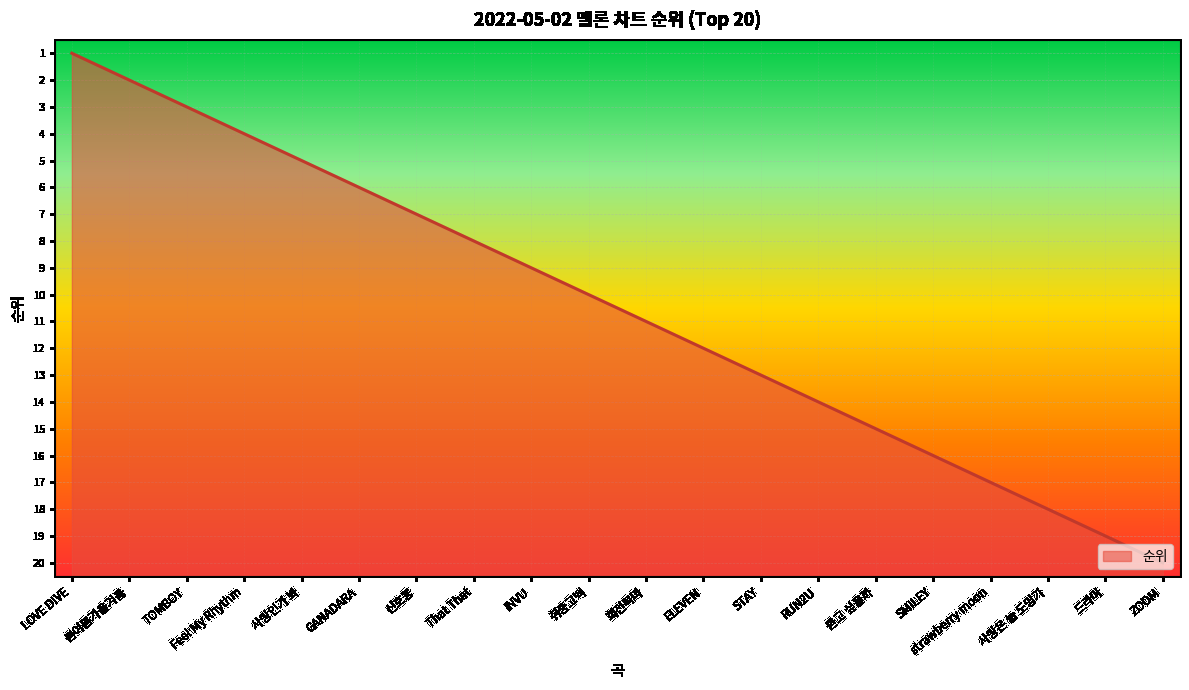

What is the difference between the second highest and second lowest values?

17